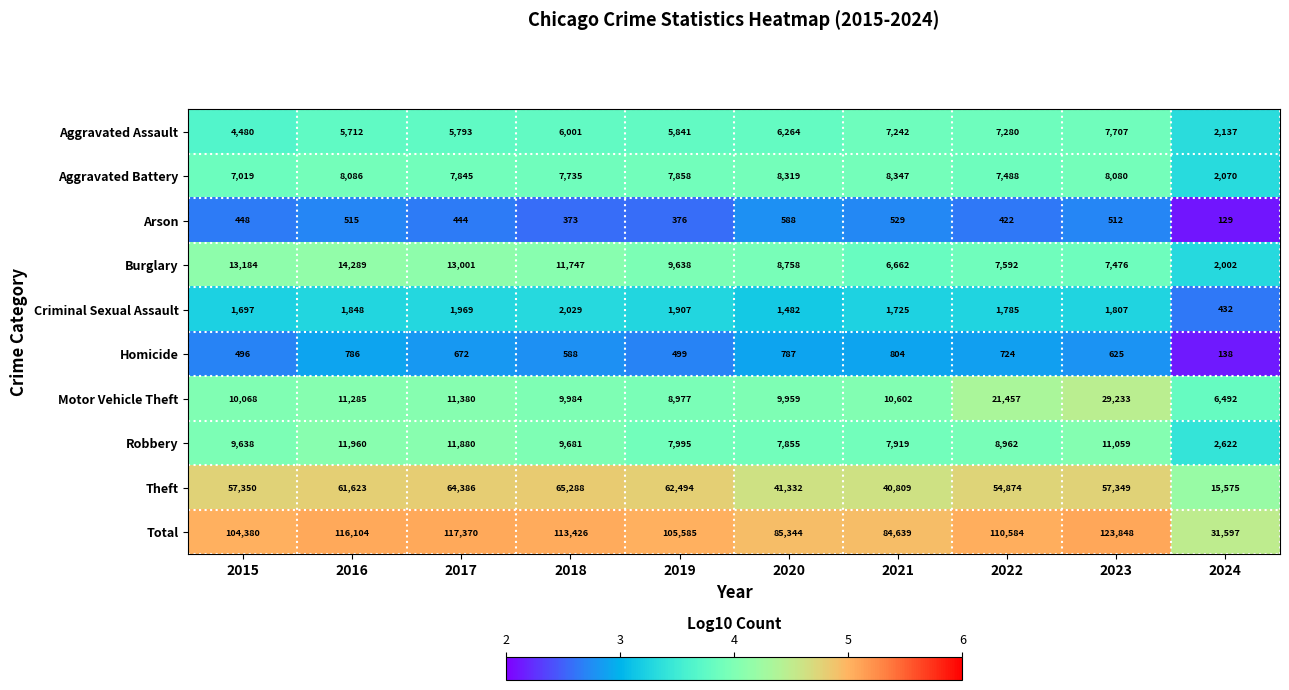

Which category has the highest value in the Motor Vehicle Theft series?

2023